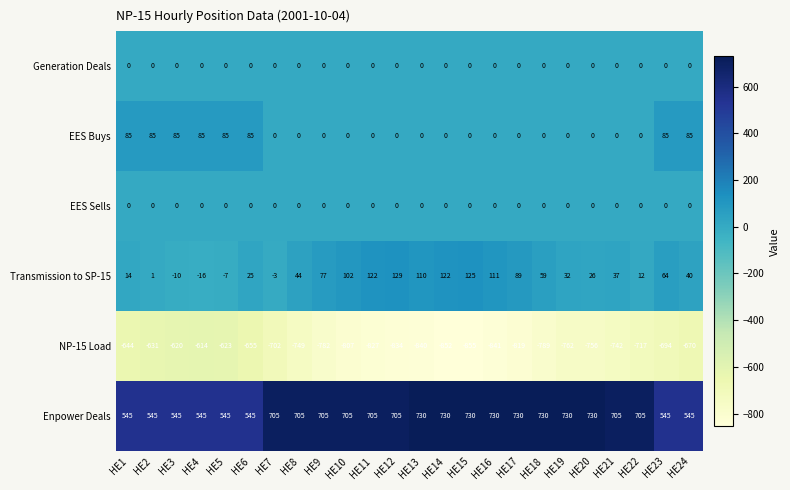

Where is NP-15 Load nearest to the value -734?

HE21